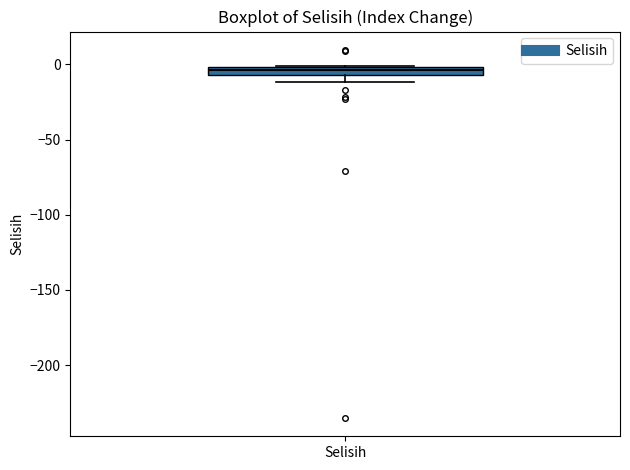

Where is the lower edge of the box for Selisih on the y-axis? The values are not printed on the chart, so give them approximately, as read against the axis.

-5